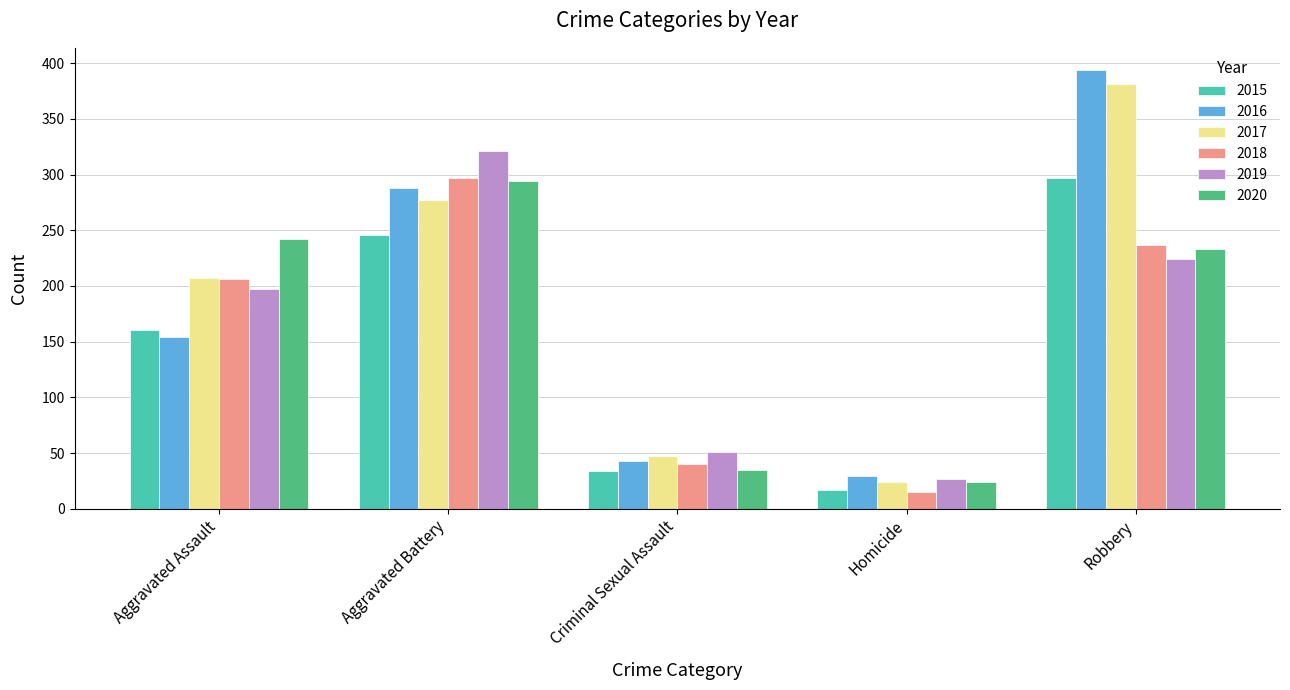

What is the difference between the 2019 values at Homicide and Criminal Sexual Assault?

24